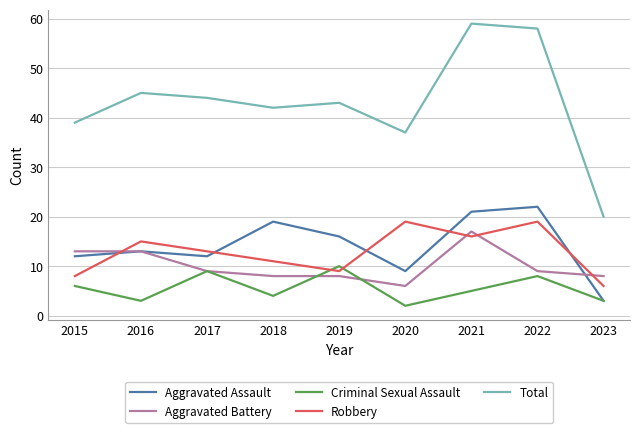

Which series ends up on top after the final intersection of Robbery and Criminal Sexual Assault?

Robbery